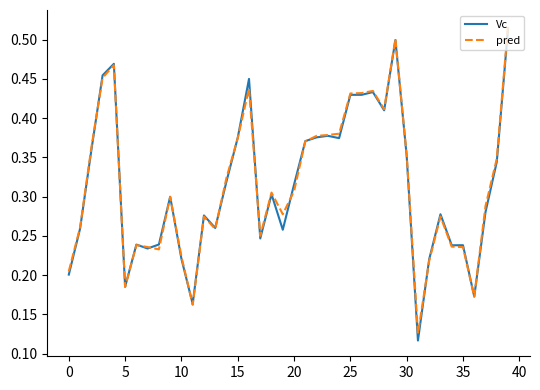

Which series has the largest range (max minus min)?

Vc